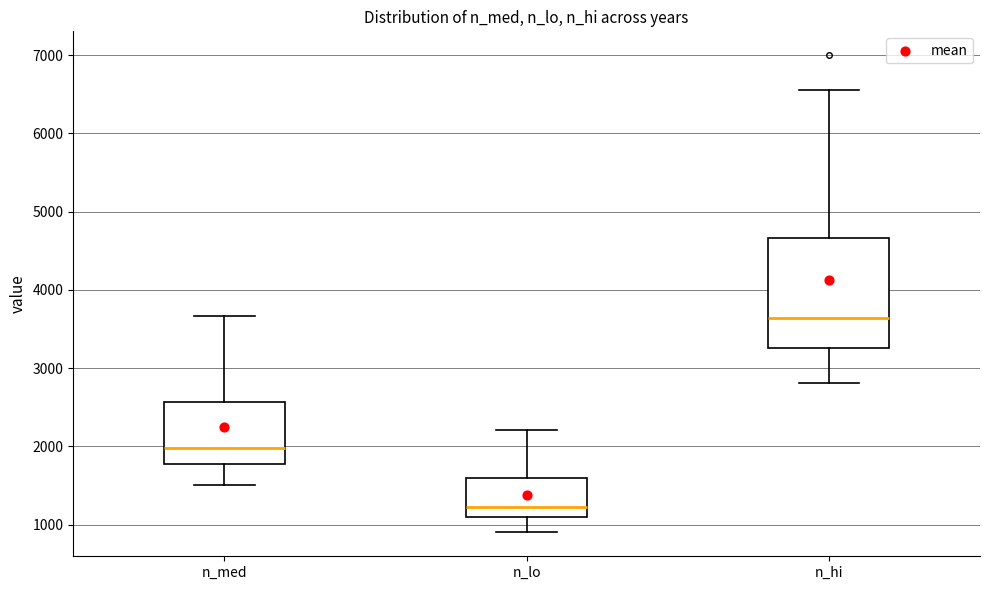

Reading left to right, read every box against the y-axis: the position of its median line, the range the box covers, and the ends of its whiskers. The values are not printed on the chart, so give them approximately, as read against the axis.

n_med: median 2000, box 1800 to 2600, whiskers 1500 to 3700
n_lo: median 1200, box 1100 to 1600, whiskers 900 to 2200
n_hi: median 3600, box 3300 to 4700, whiskers 2800 to 6500